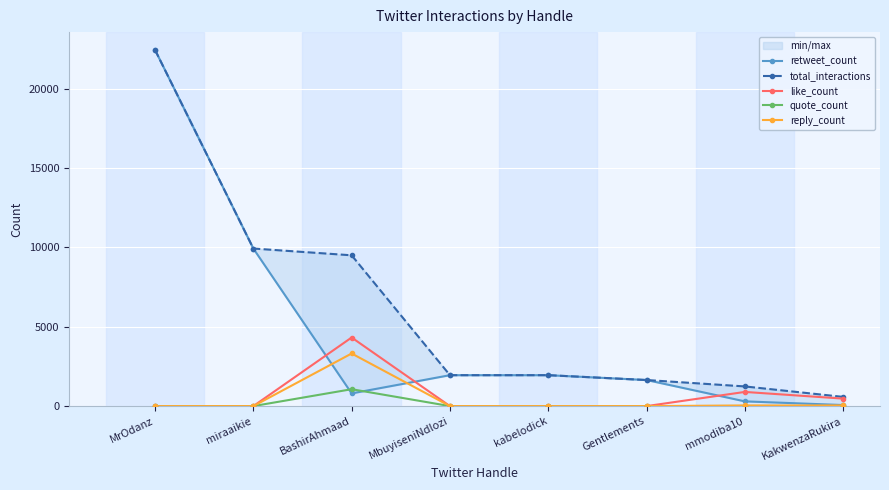

Reading left to right, what are all the values shown in this chart?

retweet_count: MrOdanz=22437	miraaikie=9926	BashirAhmaad=800	MbuyiseniNdlozi=1948	kabelodick=1948	Gentlements=1643	mmodiba10=298	KakwenzaRukira=67
total_interactions: MrOdanz=22437	miraaikie=9926	BashirAhmaad=9499	MbuyiseniNdlozi=1948	kabelodick=1948	Gentlements=1643	mmodiba10=1239	KakwenzaRukira=580
like_count: MrOdanz=0	miraaikie=0	BashirAhmaad=4321	MbuyiseniNdlozi=0	kabelodick=0	Gentlements=0	mmodiba10=893	KakwenzaRukira=471
quote_count: MrOdanz=0	miraaikie=0	BashirAhmaad=1064	MbuyiseniNdlozi=0	kabelodick=0	Gentlements=0	mmodiba10=9	KakwenzaRukira=2
reply_count: MrOdanz=0	miraaikie=0	BashirAhmaad=3314	MbuyiseniNdlozi=0	kabelodick=0	Gentlements=0	mmodiba10=39	KakwenzaRukira=40